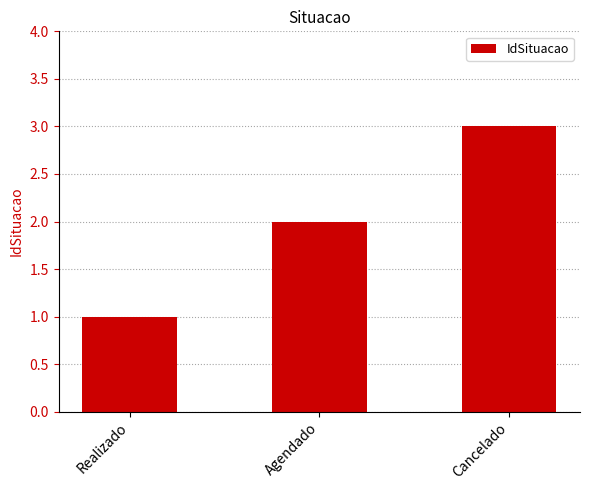

What is the average value?

2